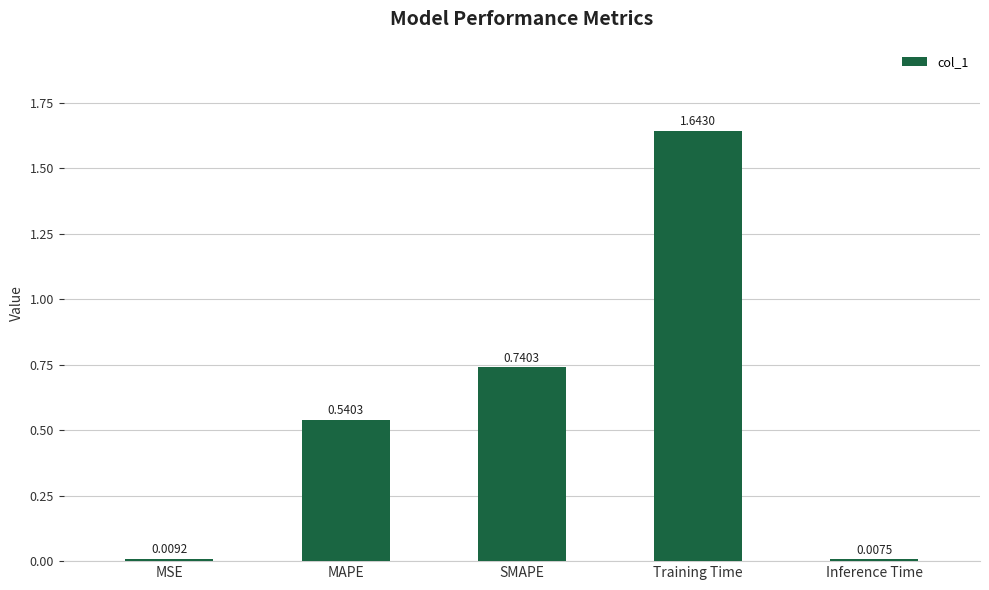

Rank the categories by value from lowest to highest.

Inference Time, MSE, MAPE, SMAPE, Training Time